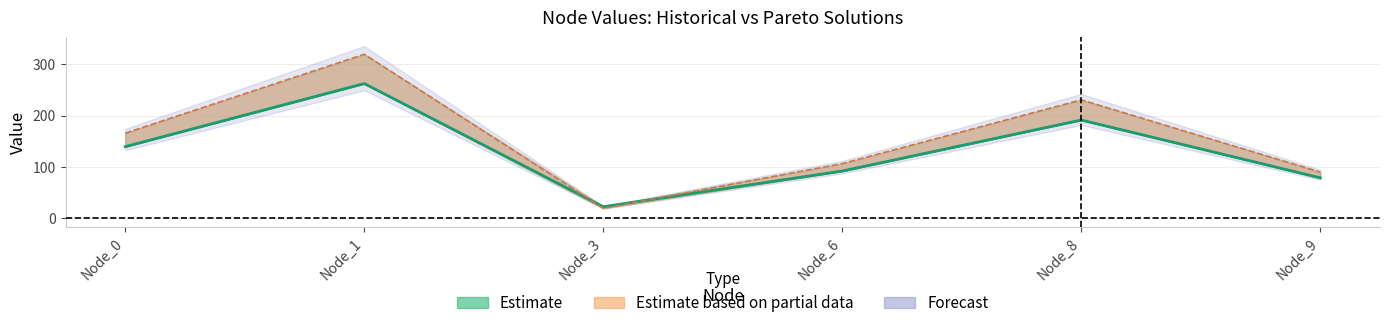

At which label does Pareto solution 1 first exceed 165?

Node_0